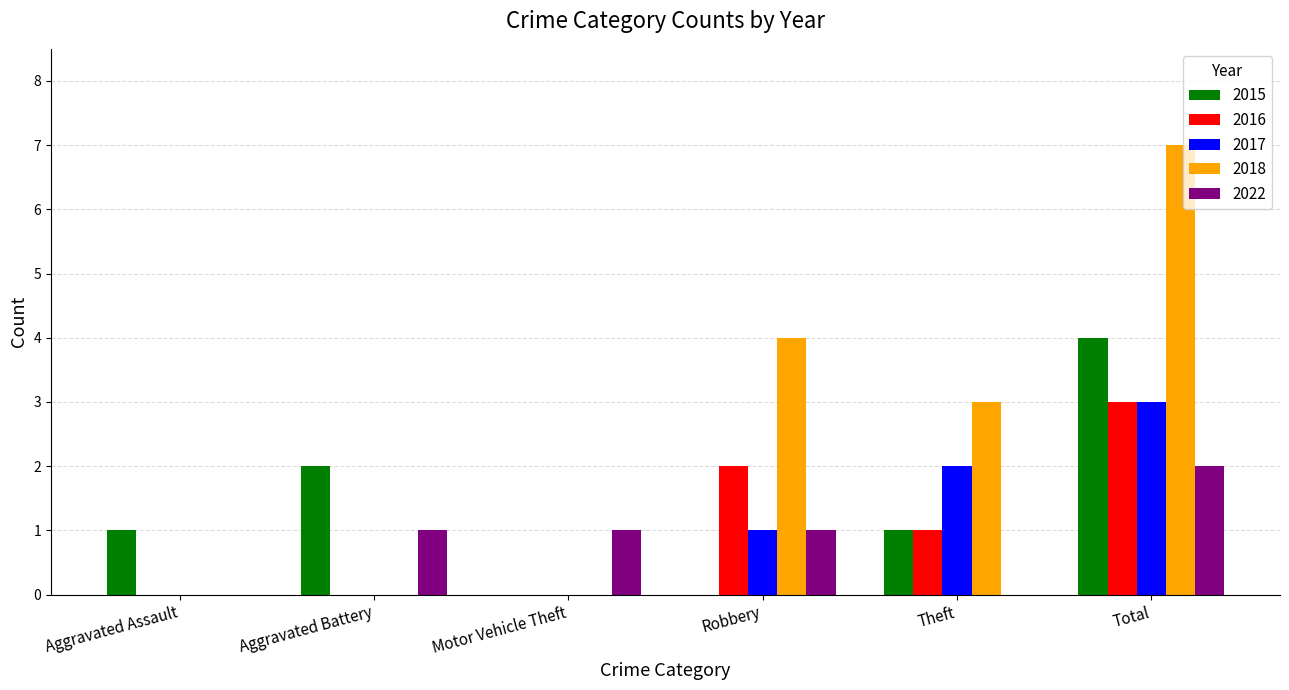

What is the sum of all 2022 values?

5